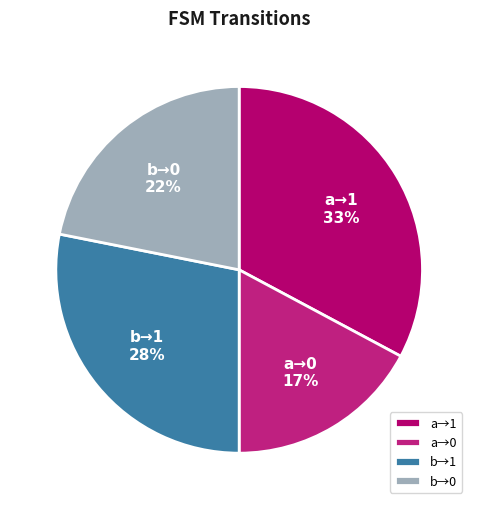

To the nearest percent, what portion does a→0 represent?

17%